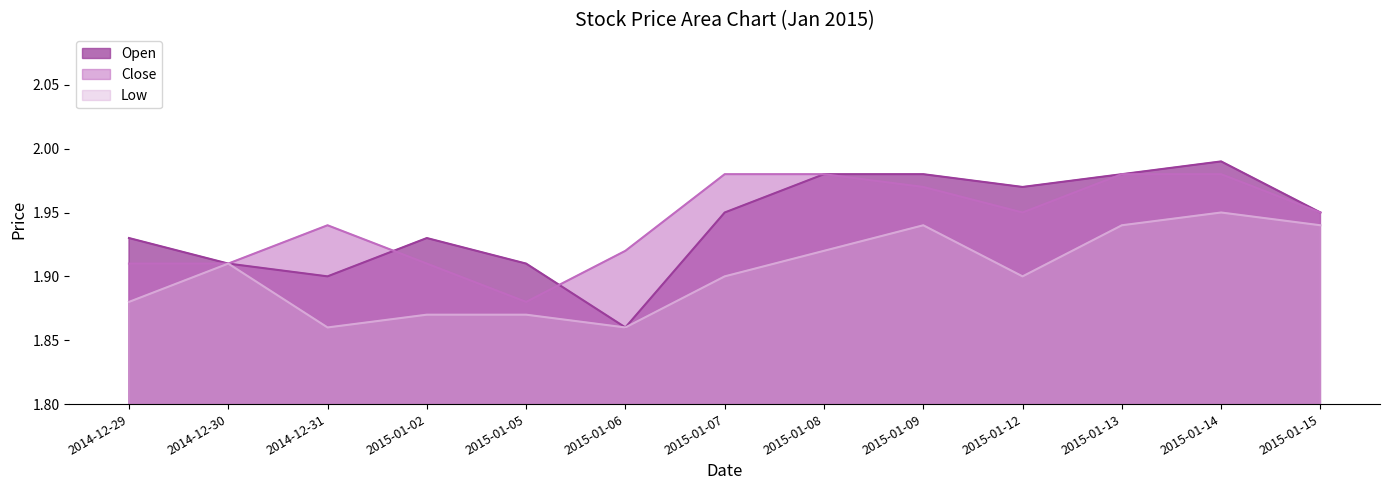

The Low series shows 0.9 at 2015-01-06. True or false?

False